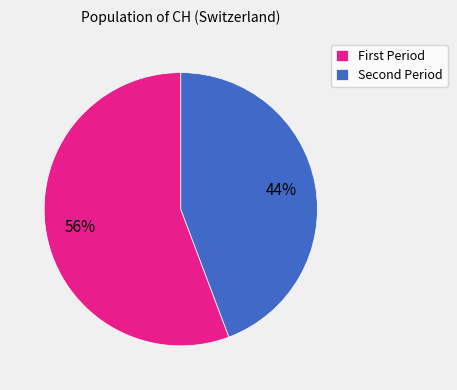

Rank the categories by value from highest to lowest.

First Period, Second Period